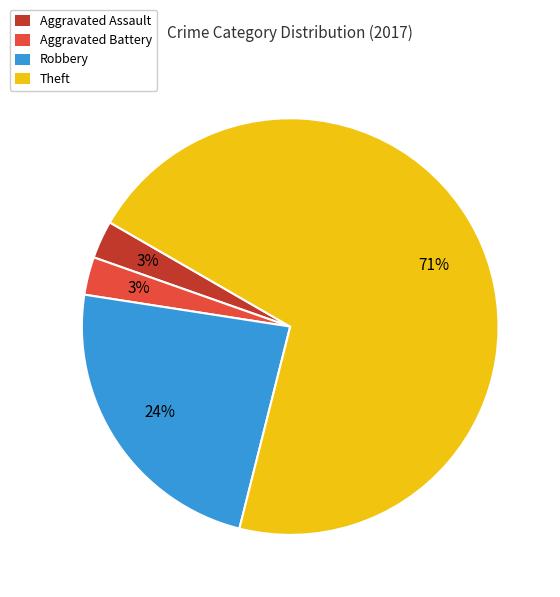

Is it true that Robbery is 24% of the pie?

True